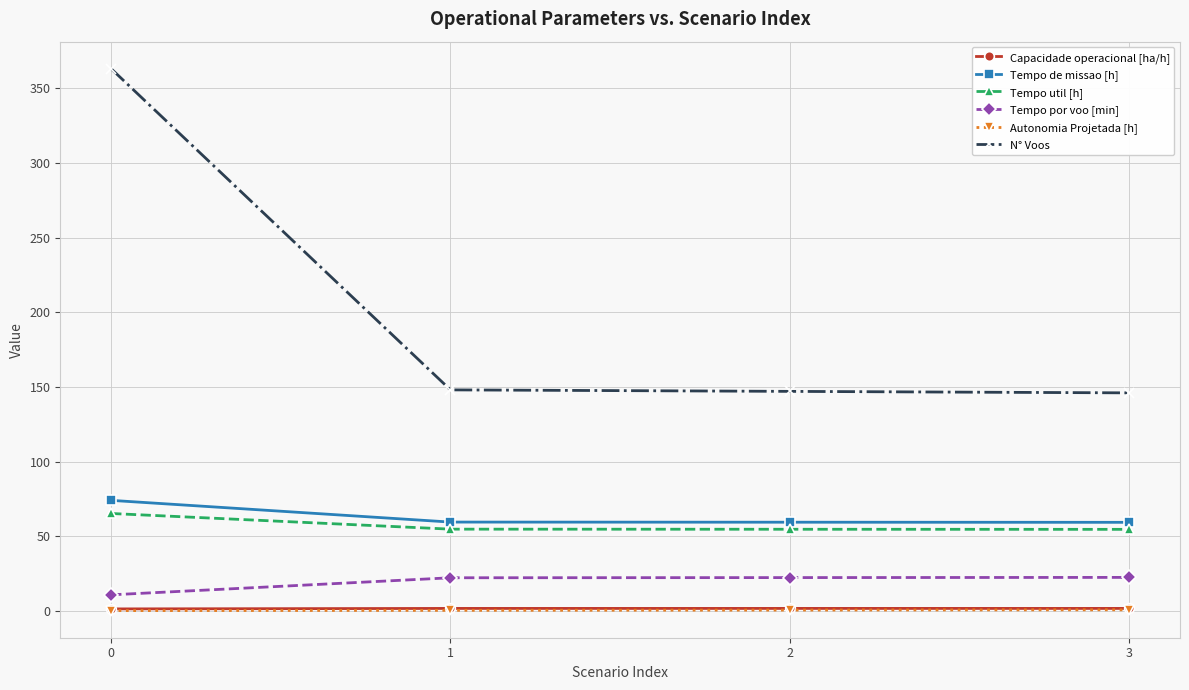

What is the difference between the second highest and minimum values in the Tempo util [h] series?

0.1